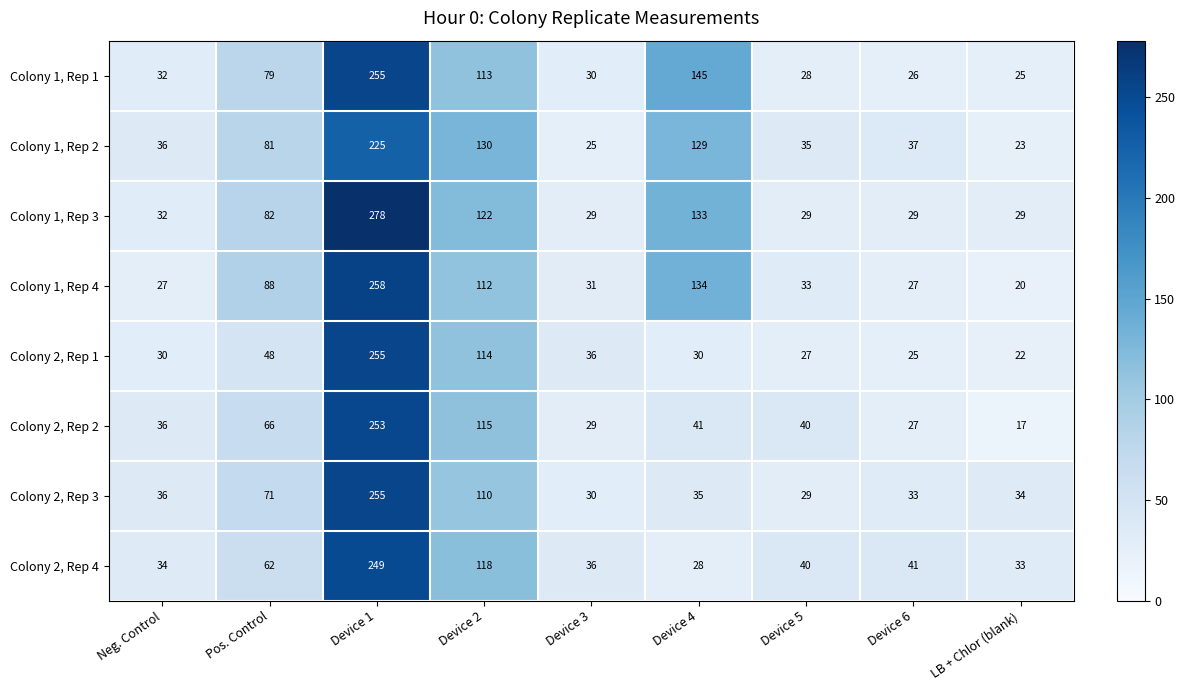

At which category does the chart reach its peak across all series?

Device 1